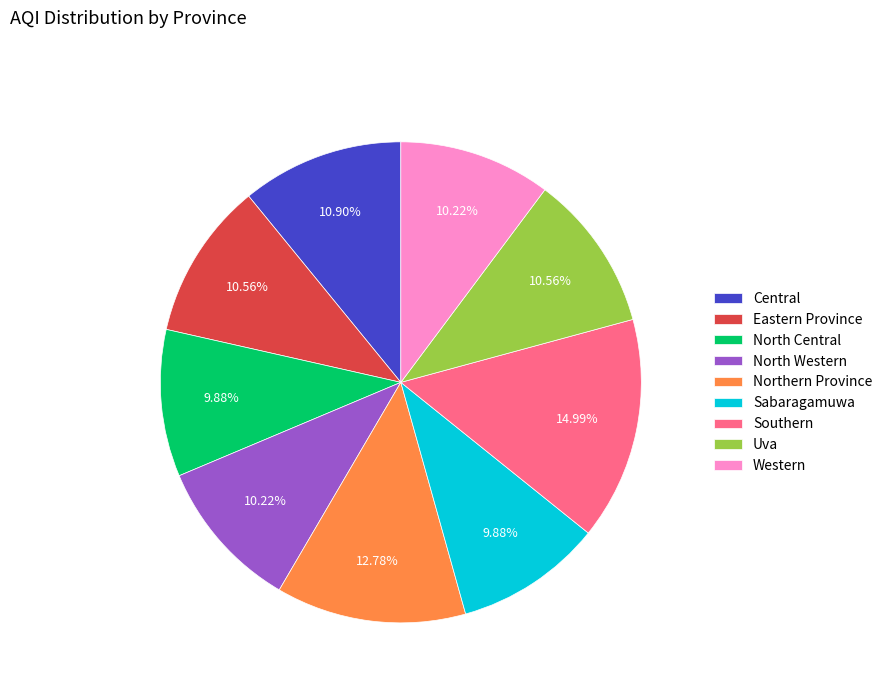

Between Sabaragamuwa and Northern Province, which is larger?

Northern Province